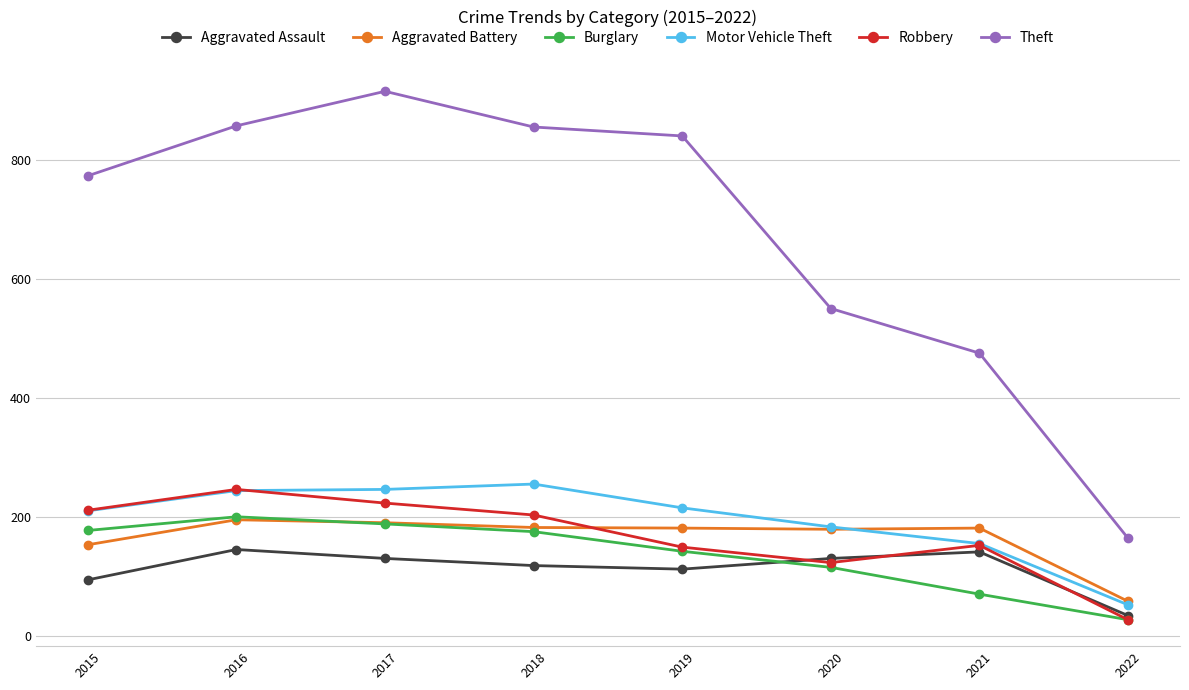

How many interior local peaks does the Aggravated Assault series have?

2